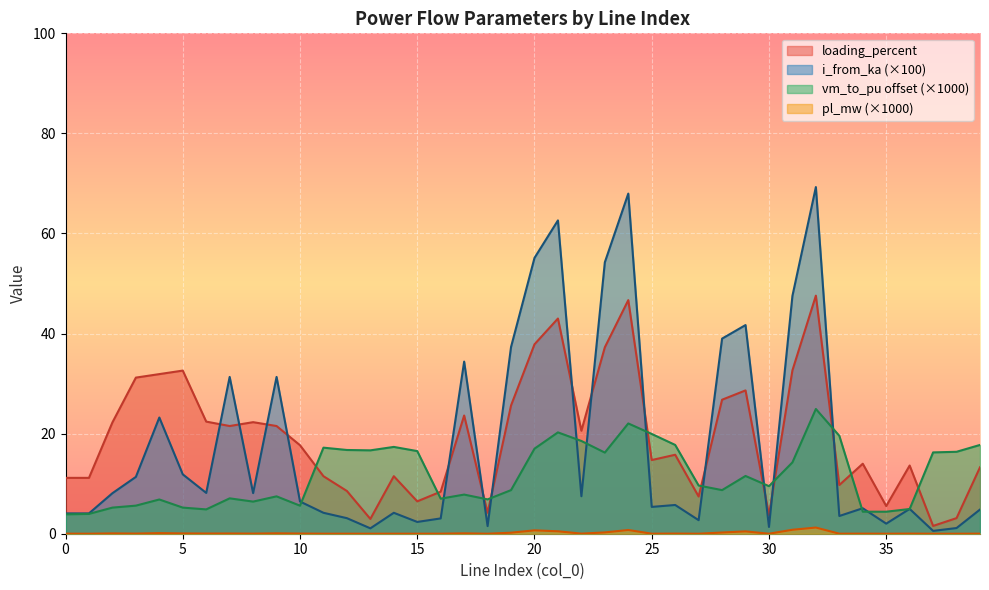

At which category is the sum across all series the highest?

32